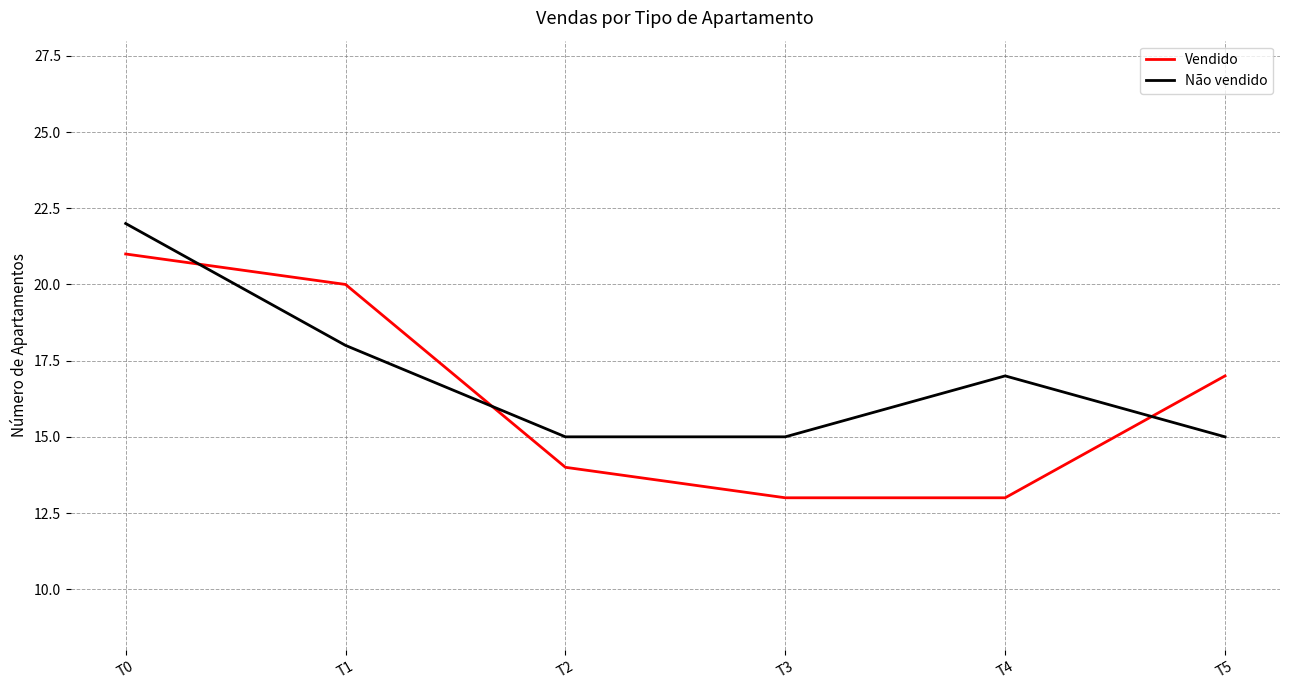

What is the difference between the maximum and second lowest values in the Não vendido series?

7